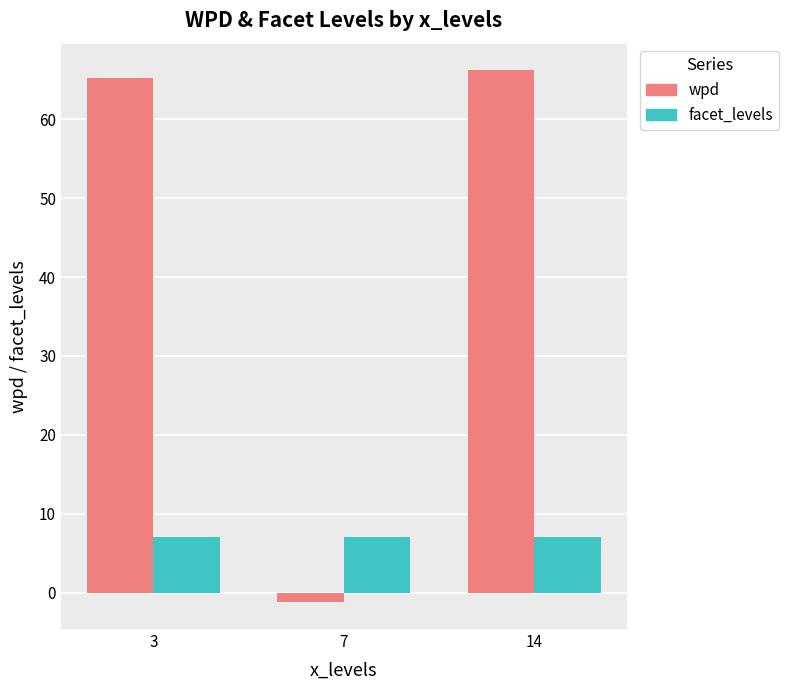

What are all the series names shown in the legend?

wpd, facet_levels